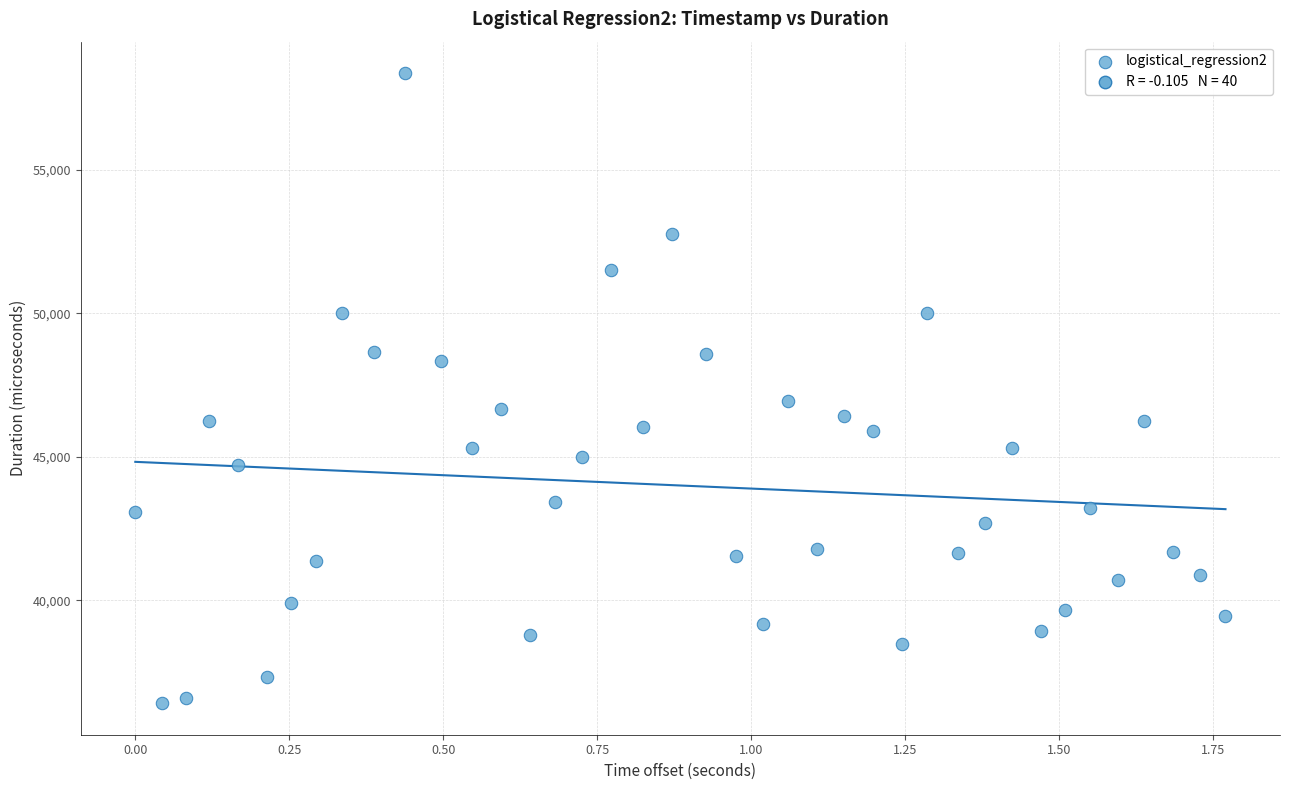

What is the range of Y values (max minus min)?

21941.8